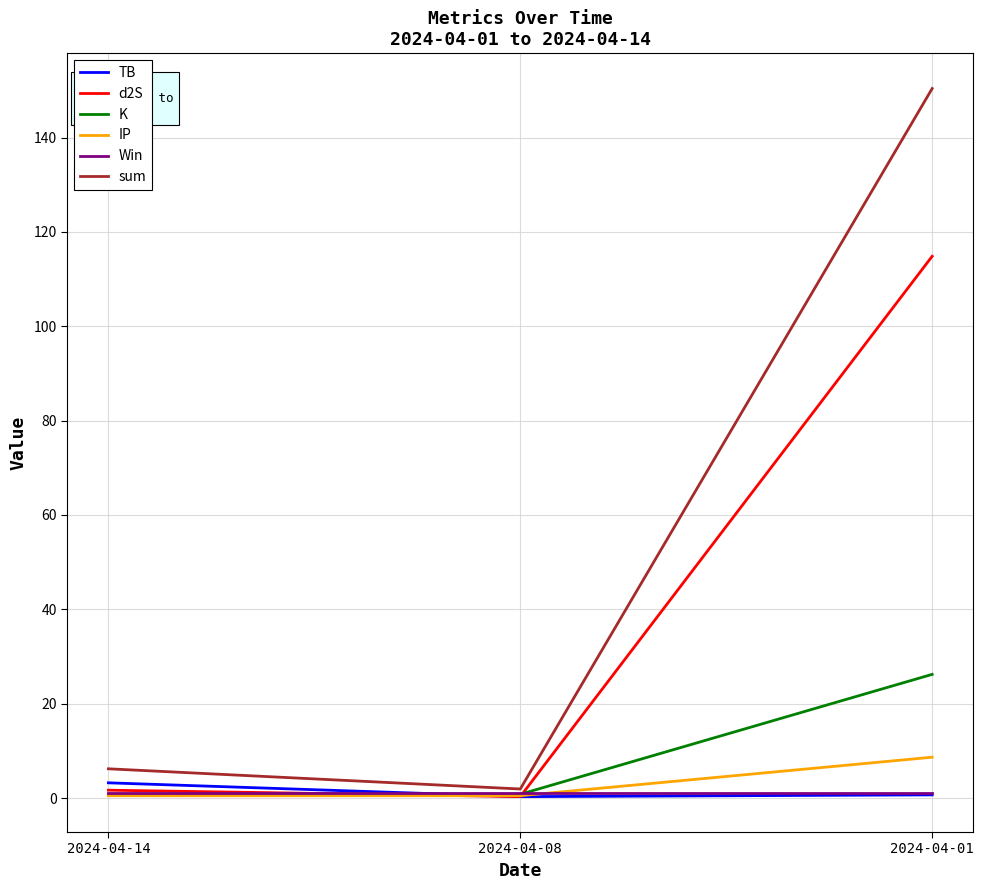

At which category is the sum across all series the highest?

2024-04-01